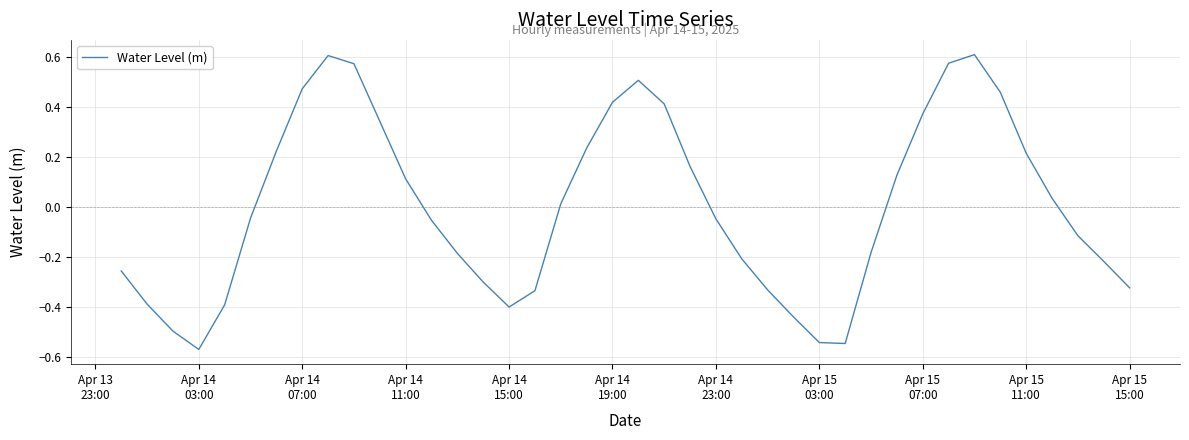

How many distinct data groups are displayed?

1